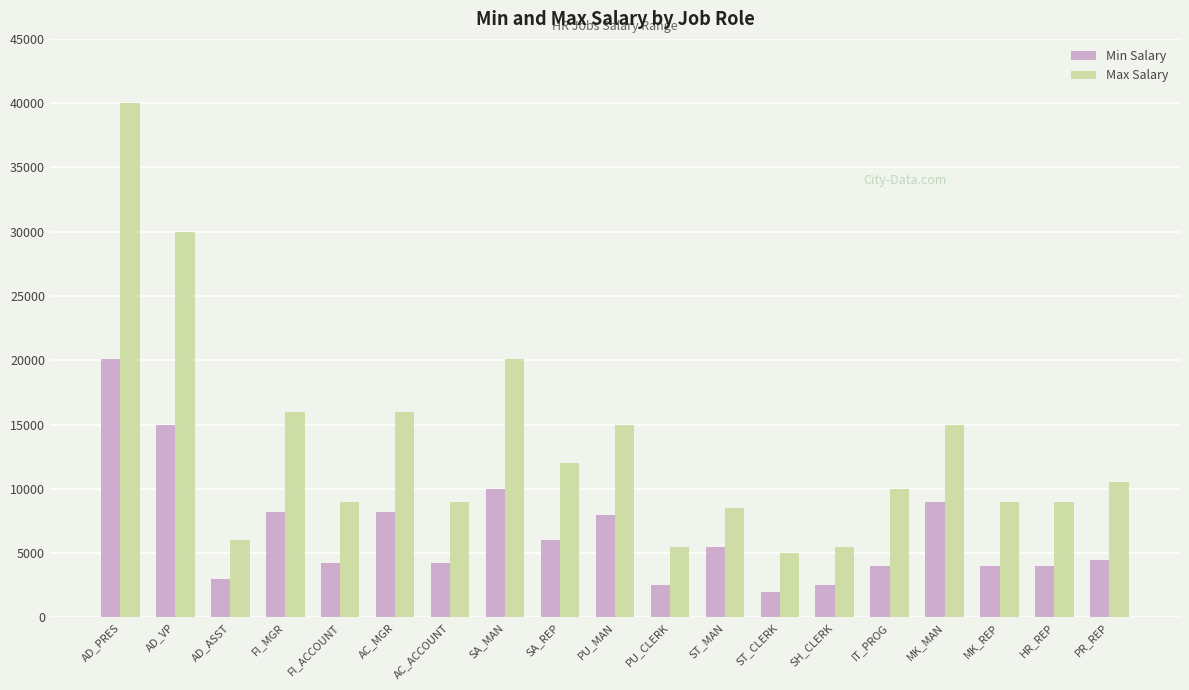

Reading left to right, what are all the values shown in this chart?

Min Salary: AD_PRES=20080	AD_VP=15000	AD_ASST=3000	FI_MGR=8200	FI_ACCOUNT=4200	AC_MGR=8200	AC_ACCOUNT=4200	SA_MAN=10000	SA_REP=6000	PU_MAN=8000	PU_CLERK=2500	ST_MAN=5500	ST_CLERK=2008	SH_CLERK=2500	IT_PROG=4000	MK_MAN=9000	MK_REP=4000	HR_REP=4000	PR_REP=4500
Max Salary: AD_PRES=40000	AD_VP=30000	AD_ASST=6000	FI_MGR=16000	FI_ACCOUNT=9000	AC_MGR=16000	AC_ACCOUNT=9000	SA_MAN=20080	SA_REP=12008	PU_MAN=15000	PU_CLERK=5500	ST_MAN=8500	ST_CLERK=5000	SH_CLERK=5500	IT_PROG=10000	MK_MAN=15000	MK_REP=9000	HR_REP=9000	PR_REP=10500